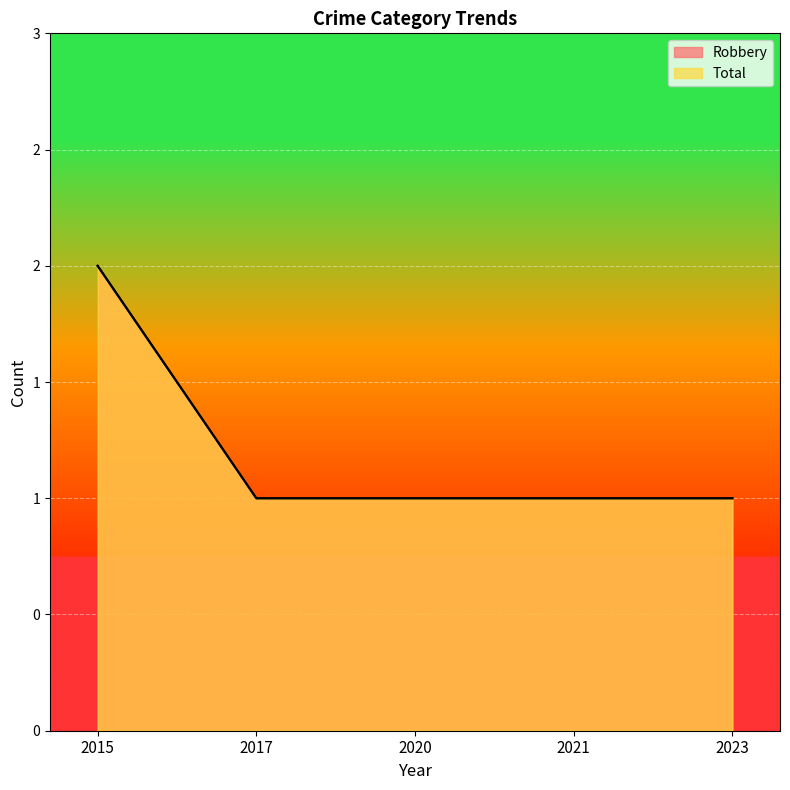

Rank the categories by Robbery value from lowest to highest.

2017, 2020, 2021, 2023, 2015